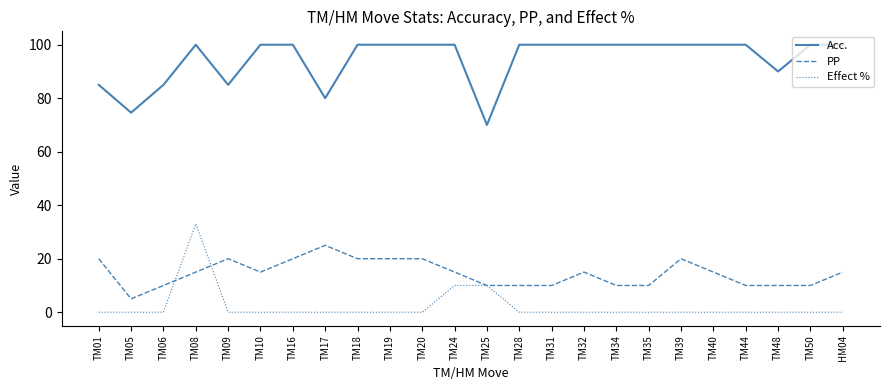

Does the chart have visible grid lines?

No